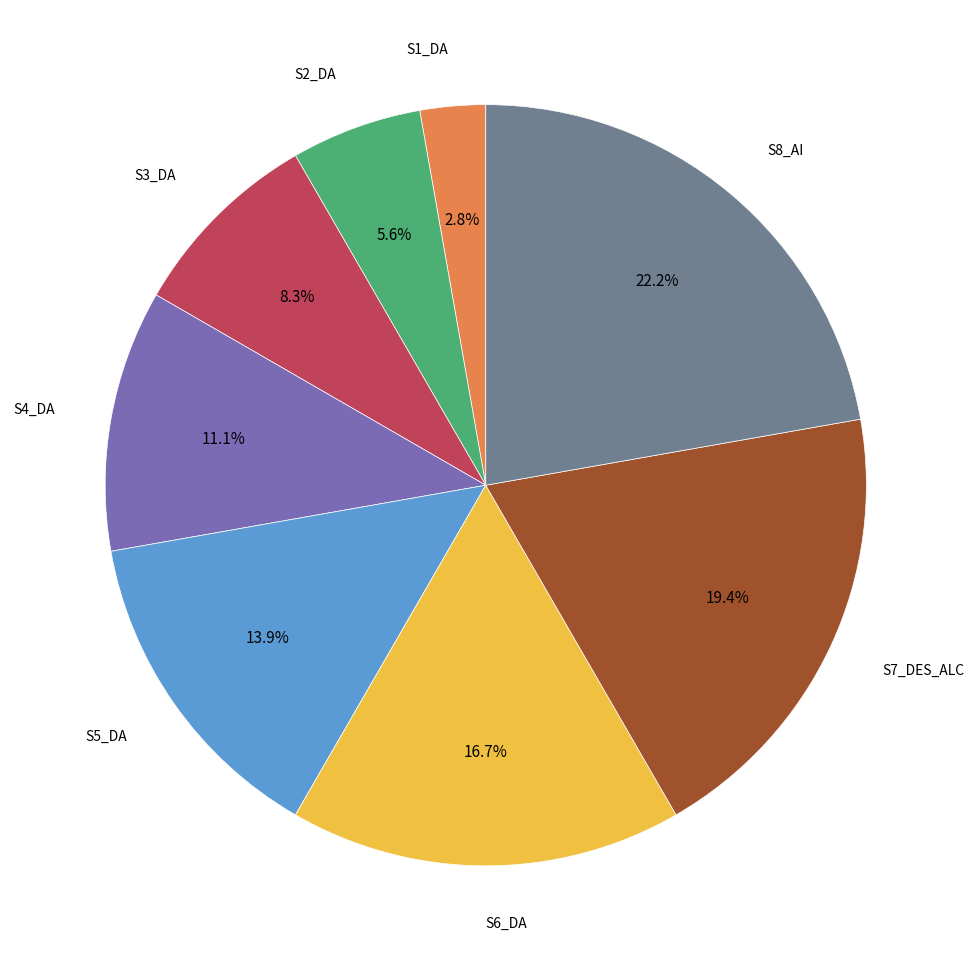

Is there any slice that represents more than half of the pie?

No